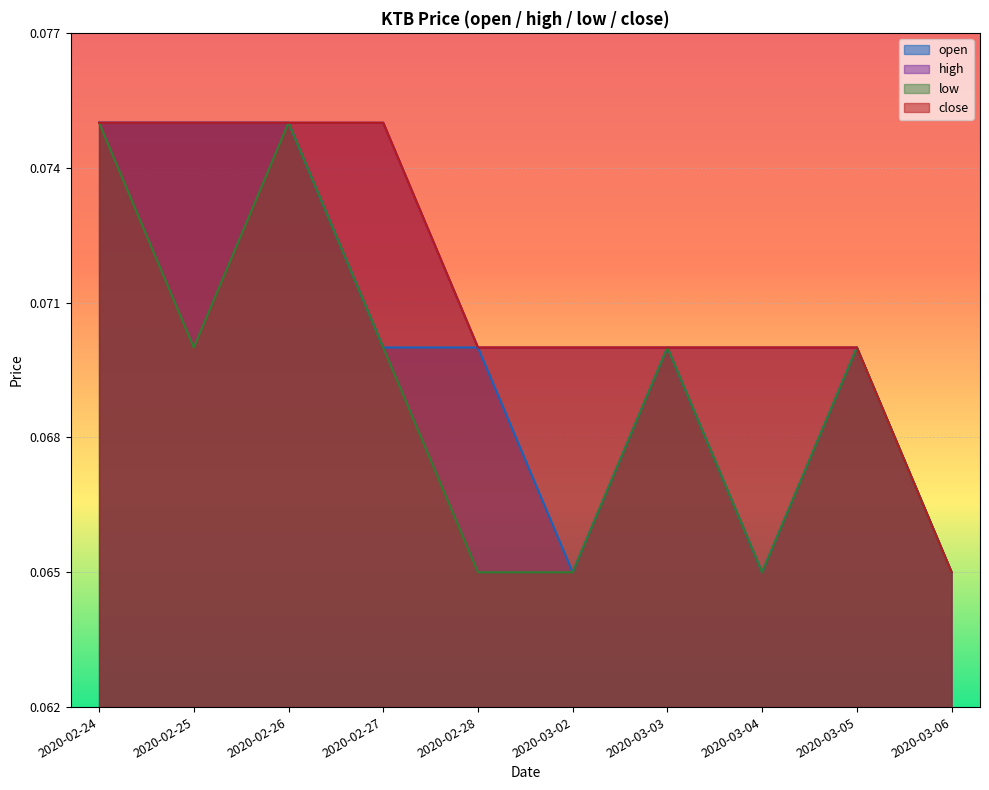

What value does the high series have at 2020-03-04?

0.1